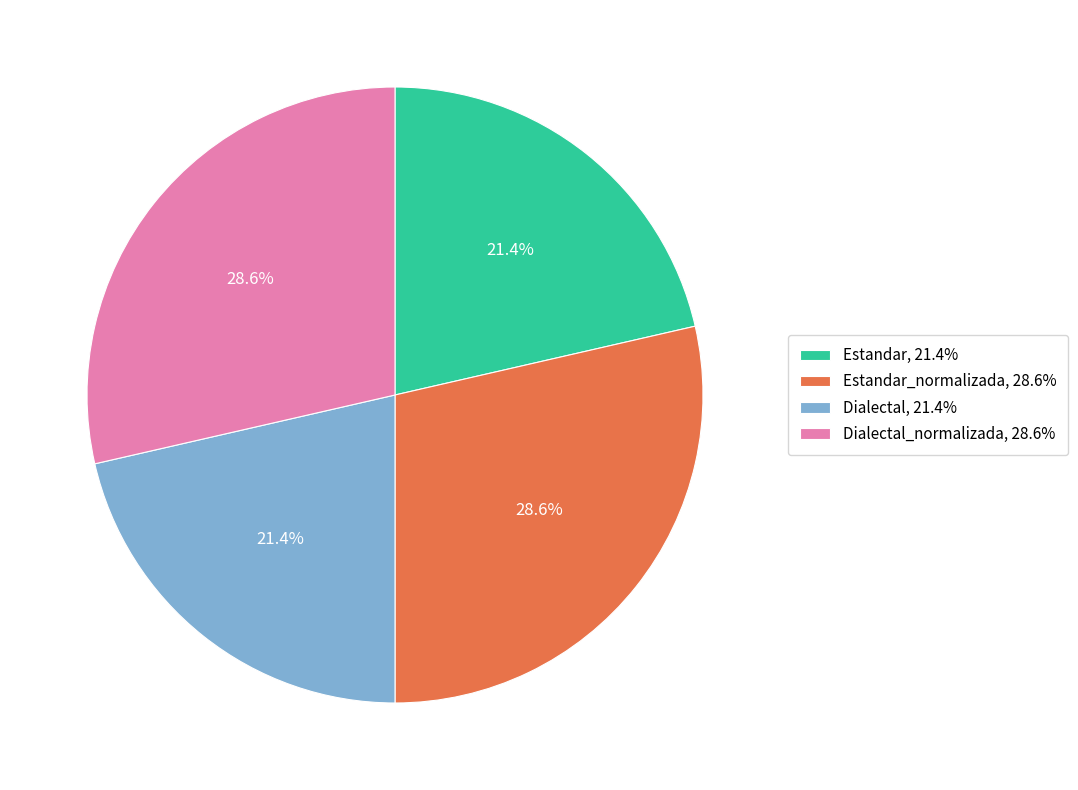

To the nearest percent, what is the difference between the largest and smallest slice percentages?

7%